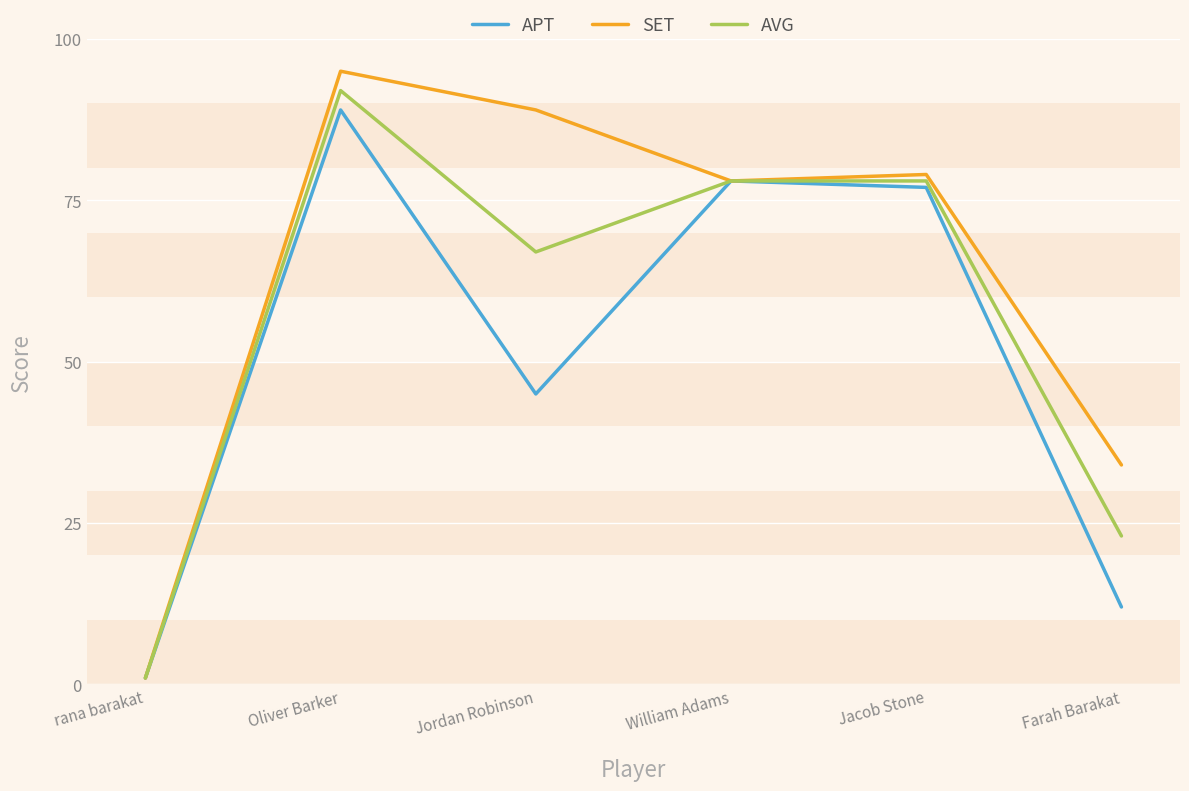

Where is the first local maximum for APT?

Oliver Barker